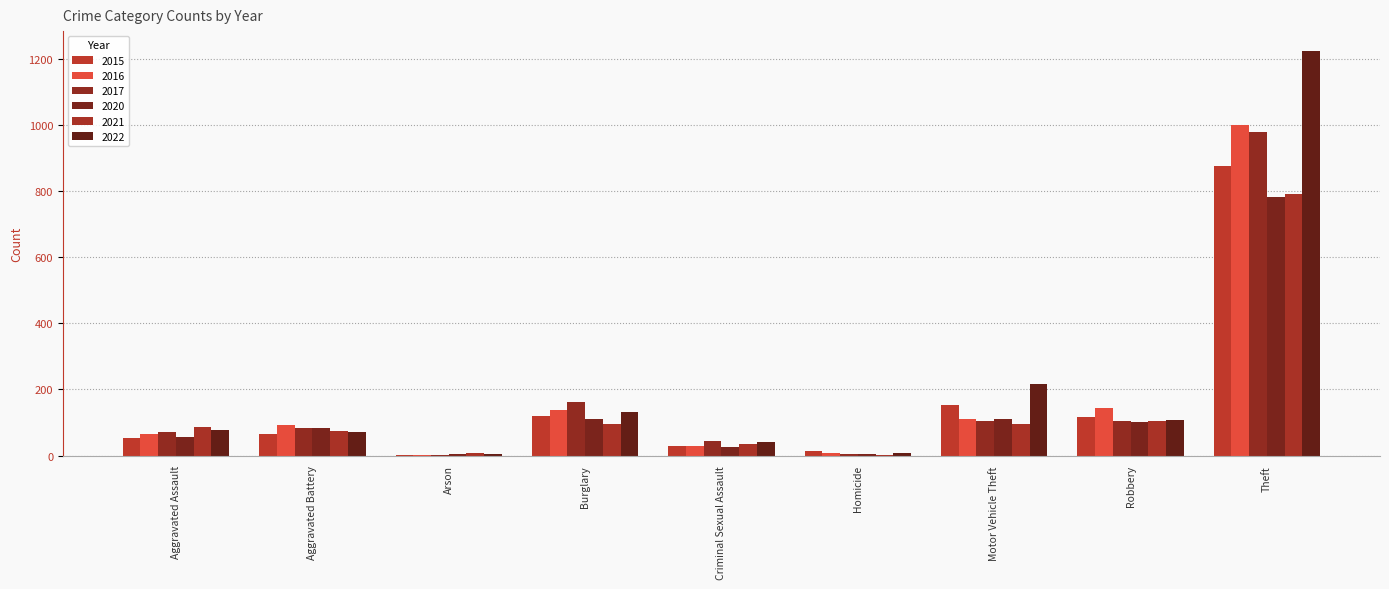

Which series has the widest spread of values?

2022